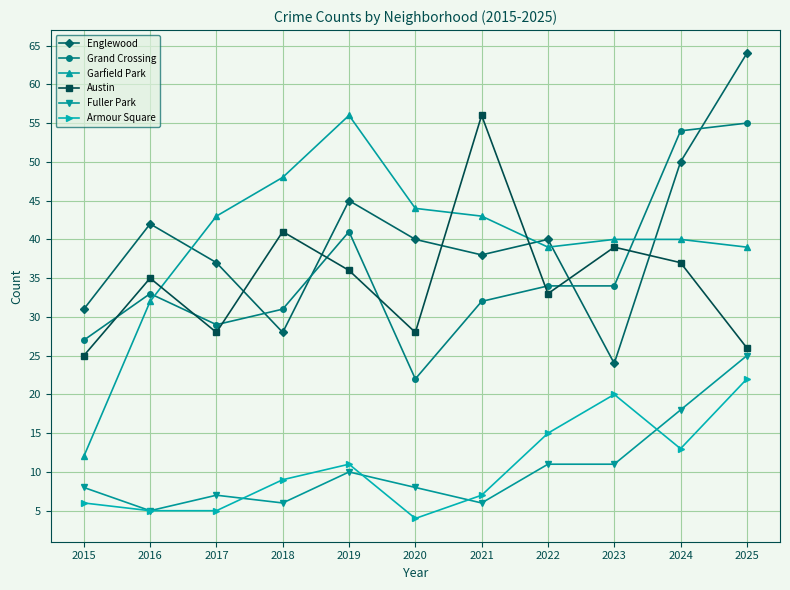

True or false: Fuller Park and Grand Crossing cross at least once.

False